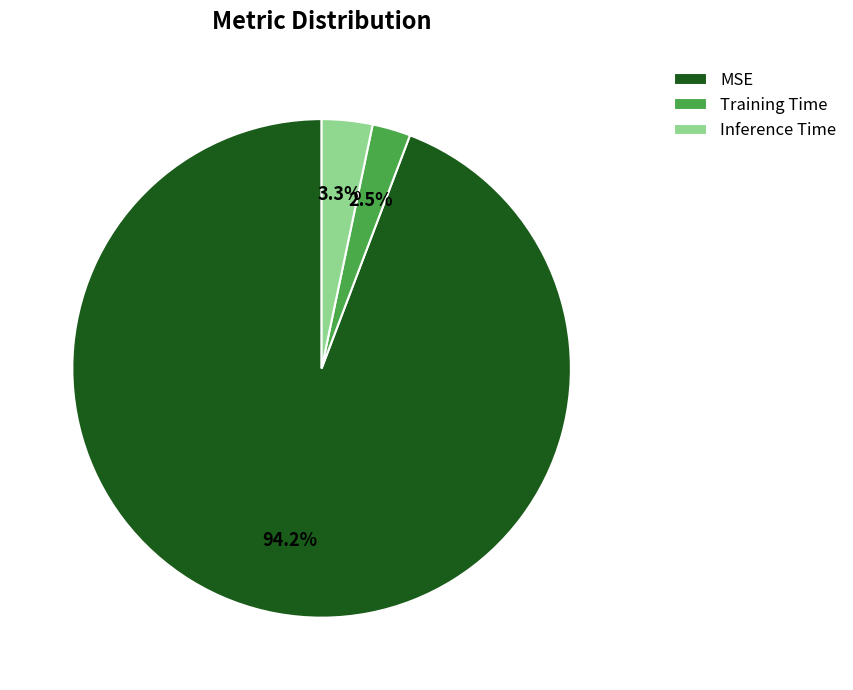

To the nearest percent, what is the average slice percentage?

33%